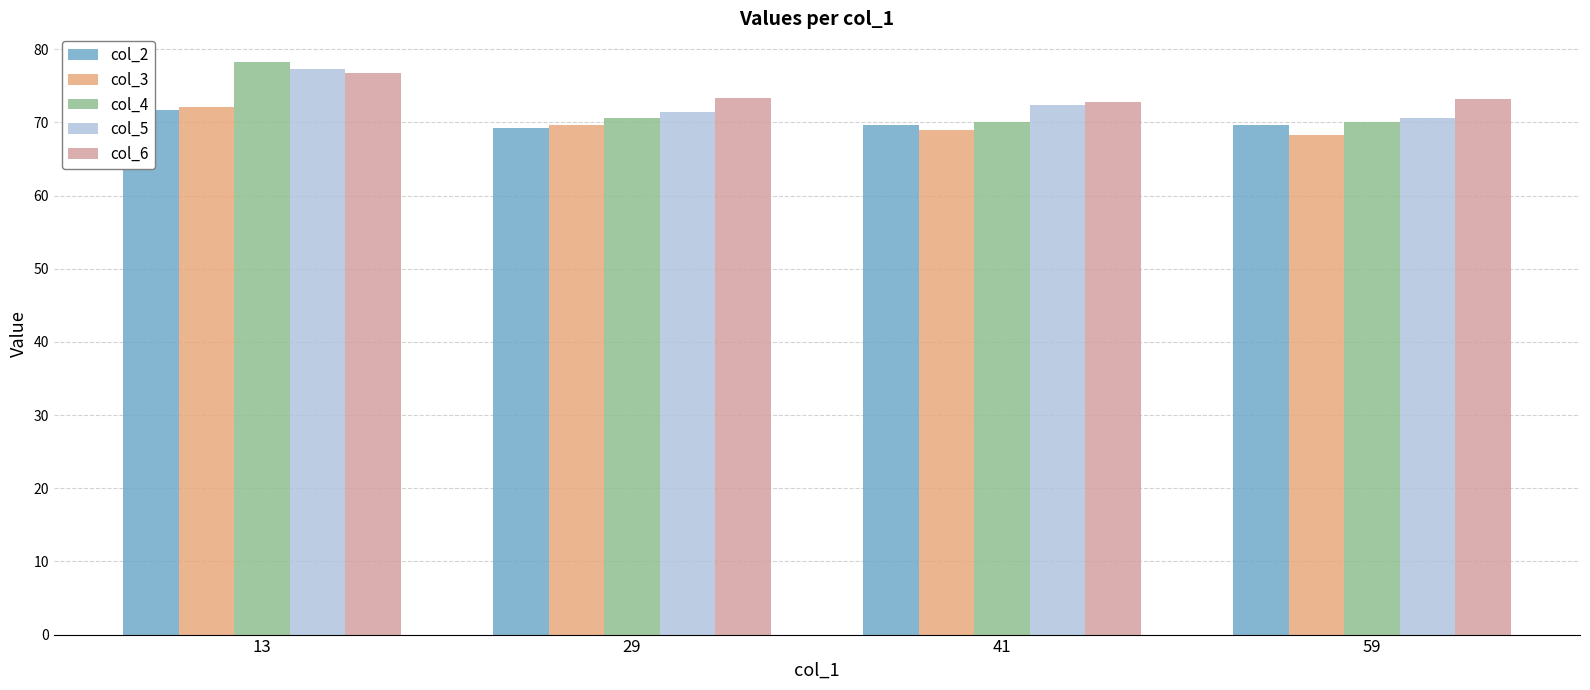

What is the value of the col_6 bar at the 3rd from the left?

72.7